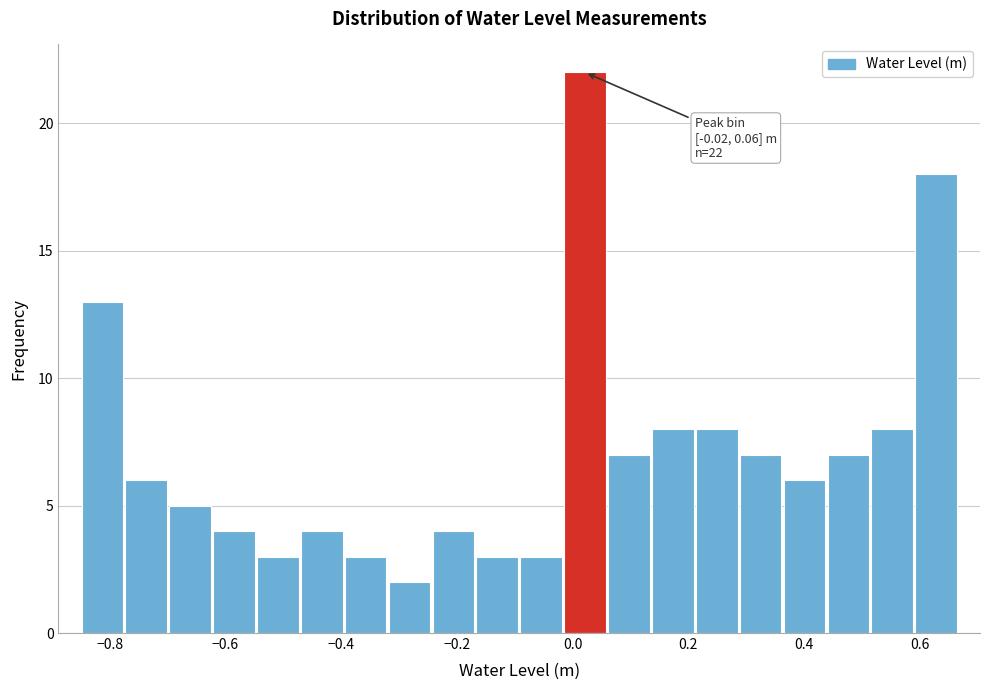

Around what value on the x-axis is the tallest bar? Give the approximate position of its centre, as read against the axis.

0.02